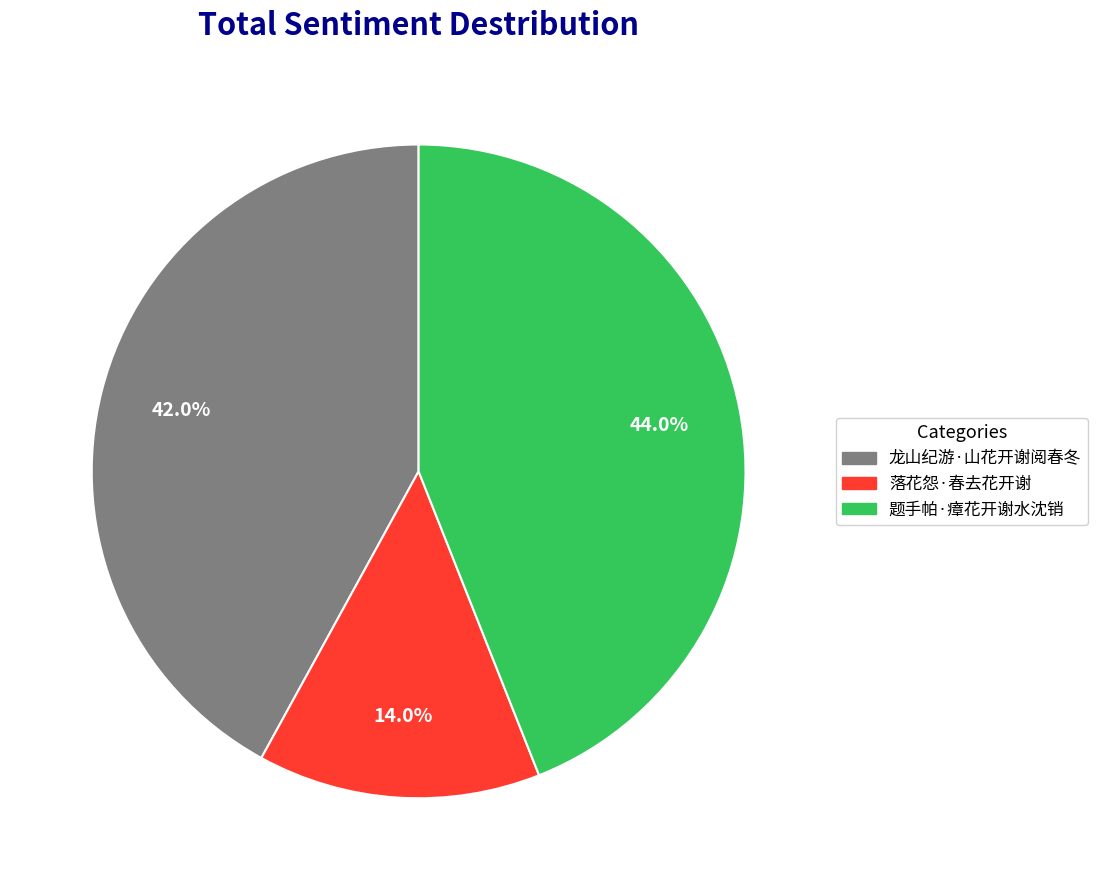

What is the largest slice in the pie chart?

题手帕·瘴花开谢水沈销